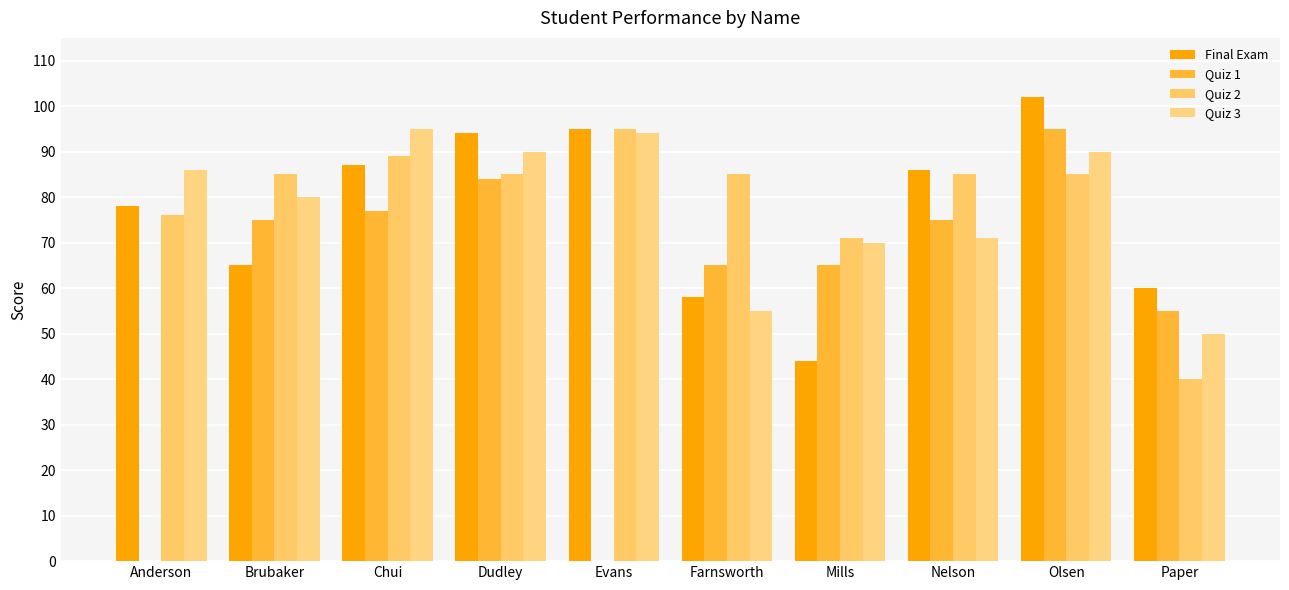

Reading left to right, list all the values displayed in this chart.

Final Exam: 78	65	87	94	95	58	44	86	102	60
Quiz 1: 0	75	77	84	0	65	65	75	95	55
Quiz 2: 76	85	89	85	95	85	71	85	85	40
Quiz 3: 86	80	95	90	94	55	70	71	90	50